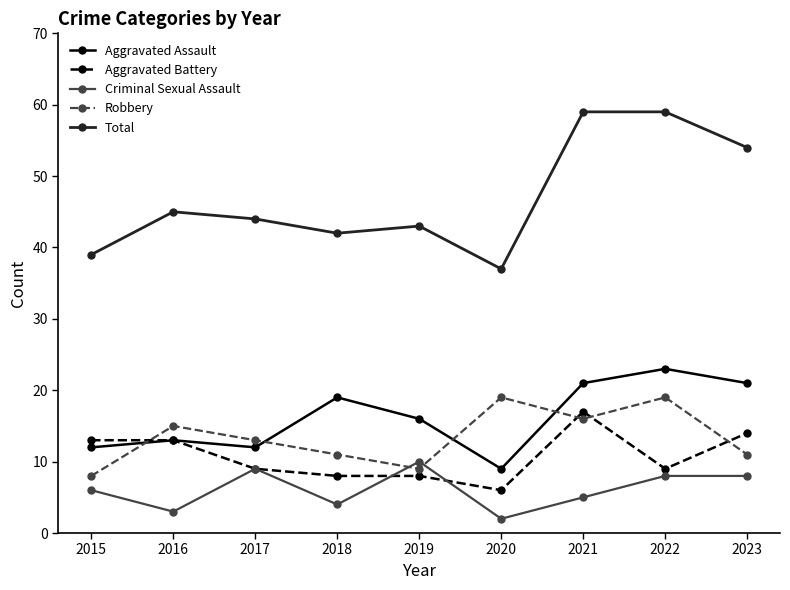

True or false: Aggravated Assault and Total cross at least once.

False